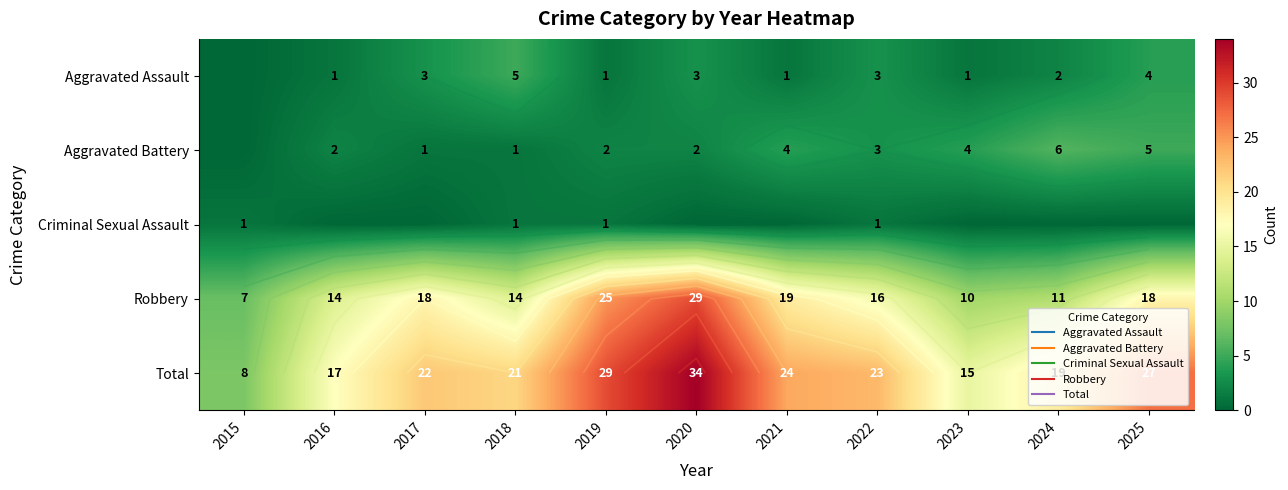

Where does the Aggravated Battery series first go above 2?

2021